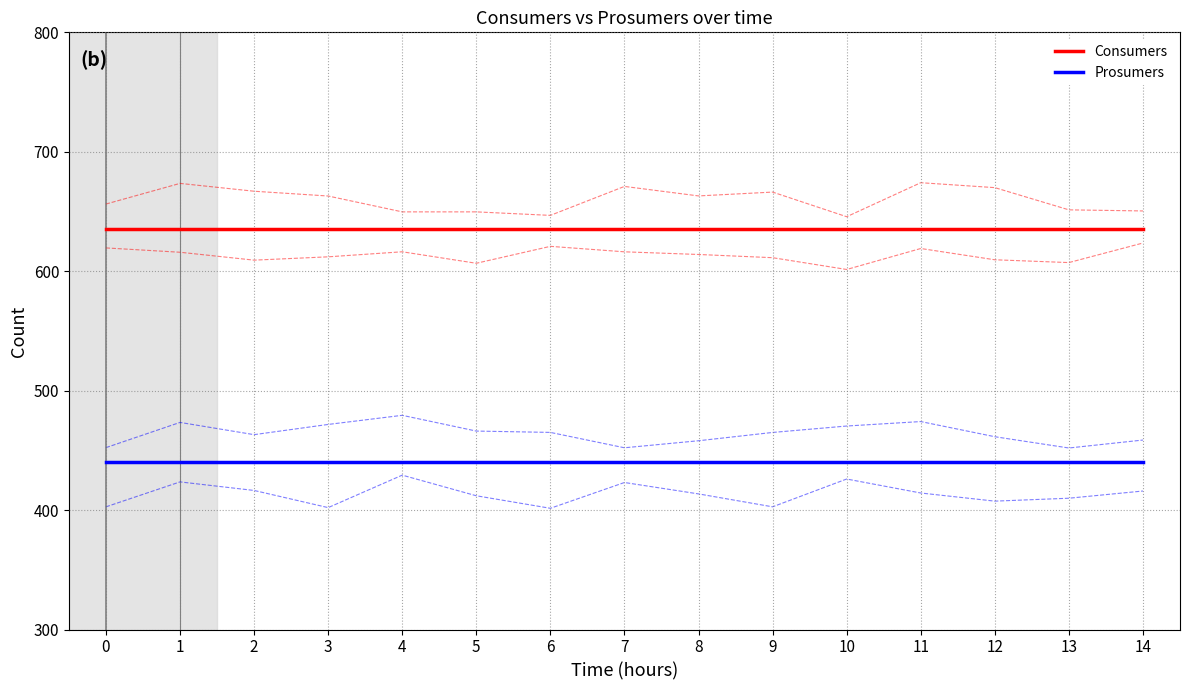

How many lines are shown in the chart?

2